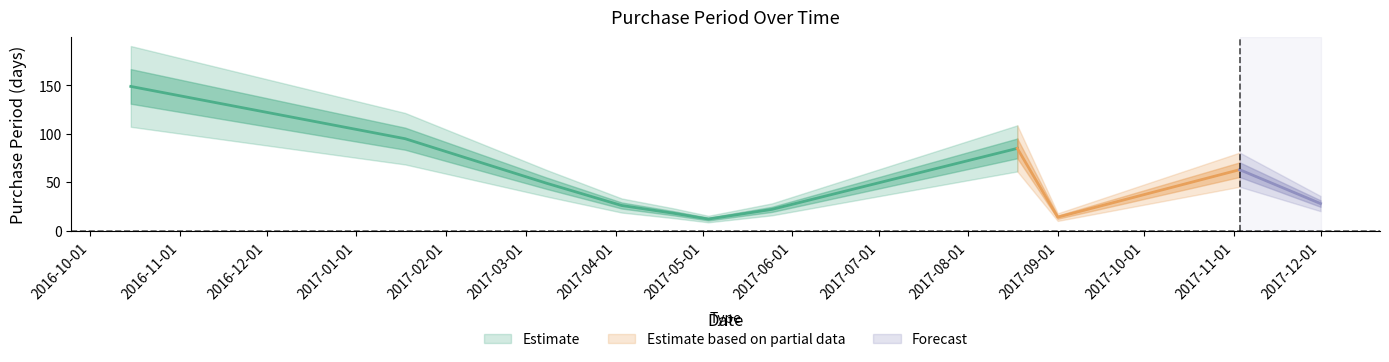

Reading right to left, extract all data points from this chart.

28	63	14	85	22	12	18	26	49	95	149